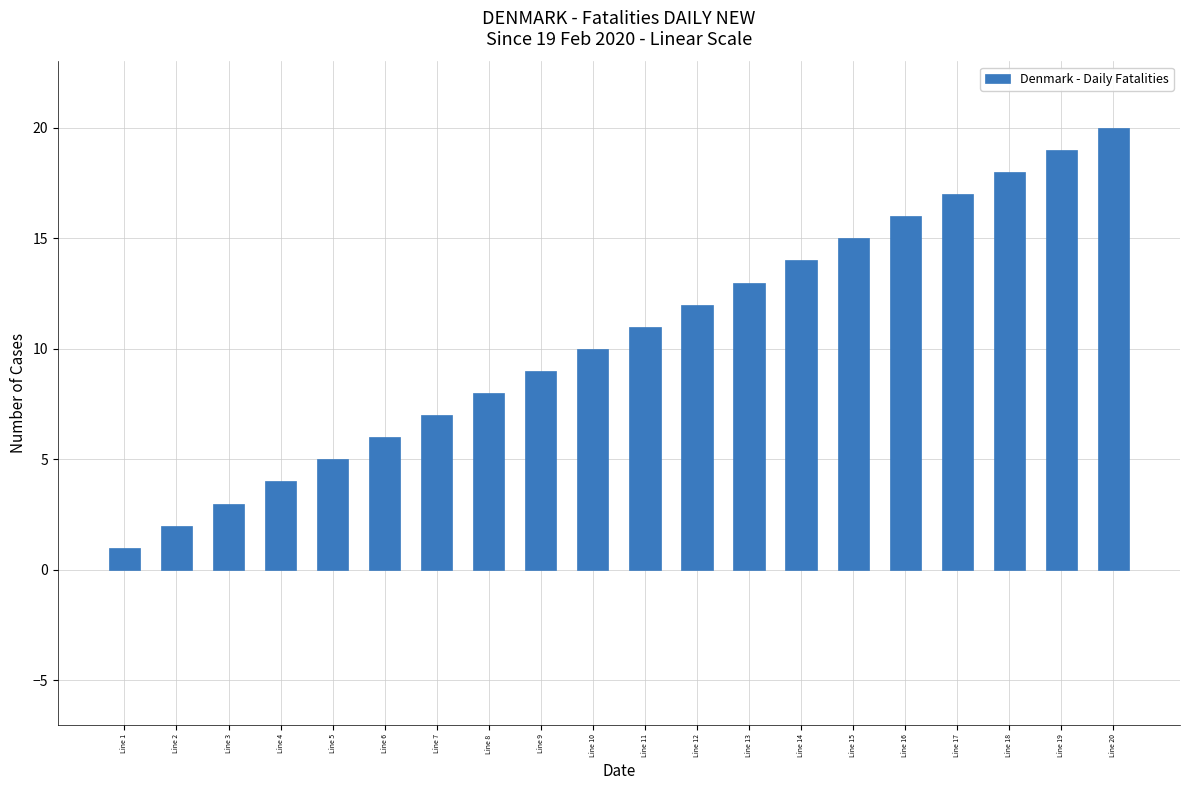

Which category has the highest value across all series?

Line 20